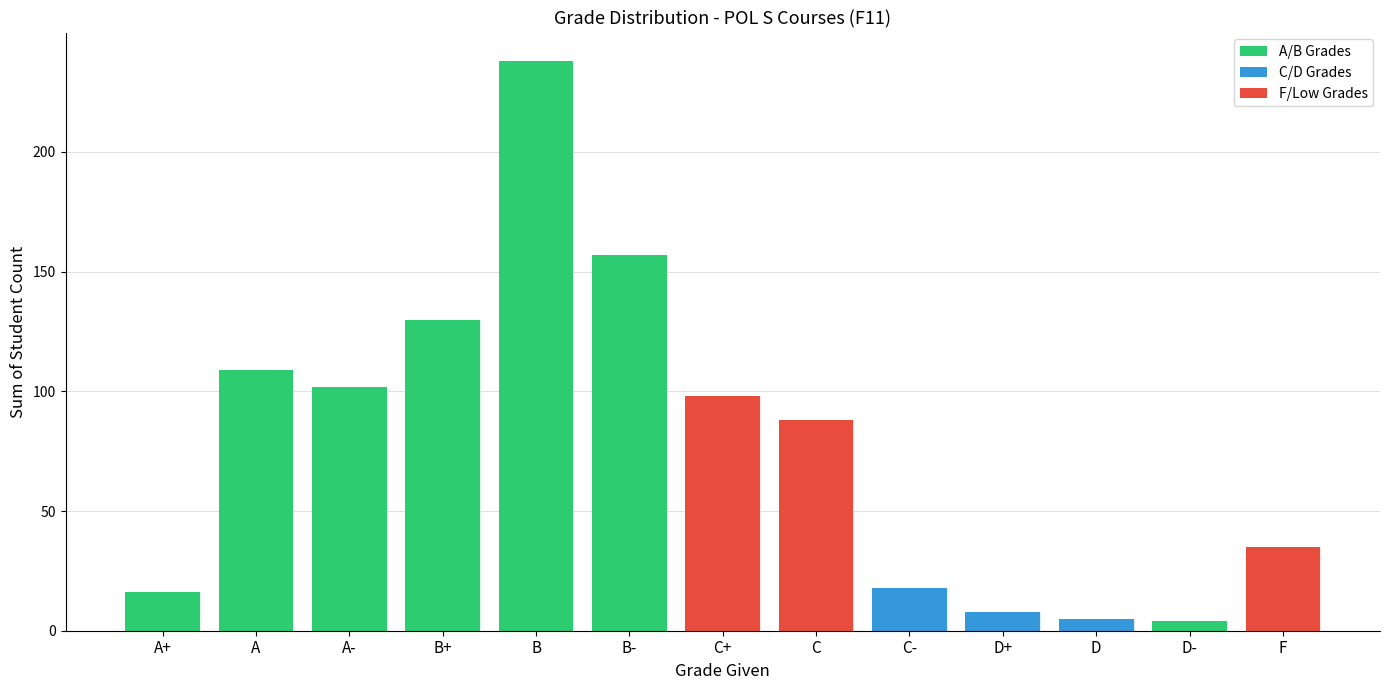

What is the change in value from A+ to F?

+19